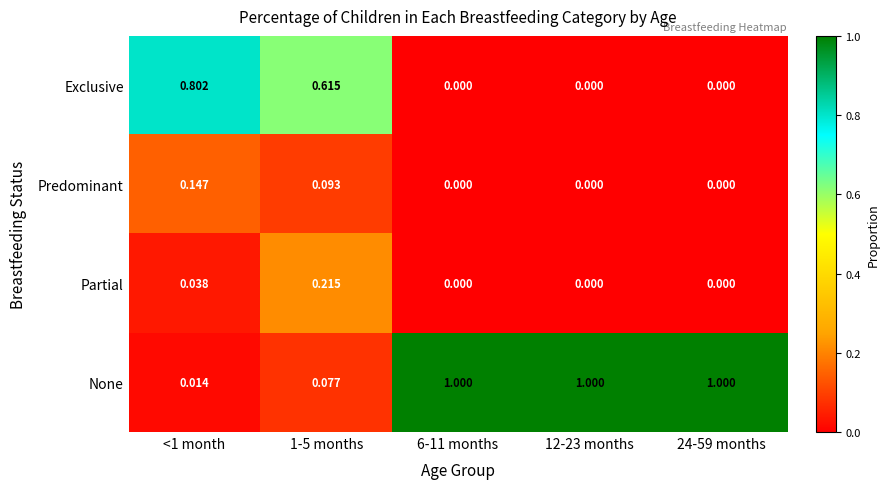

Rank the series by their maximum value, from highest to lowest.

None, Exclusive, Partial, Predominant